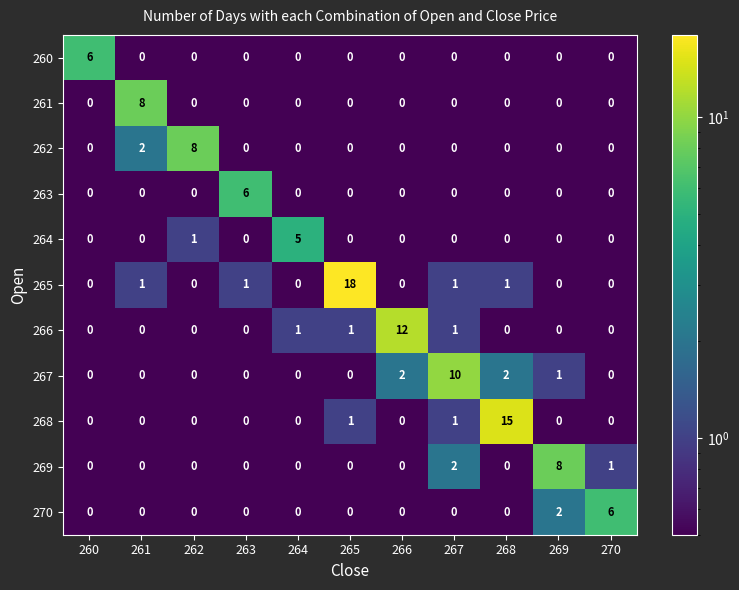

The 269 series shows 4 at 269. True or false?

False